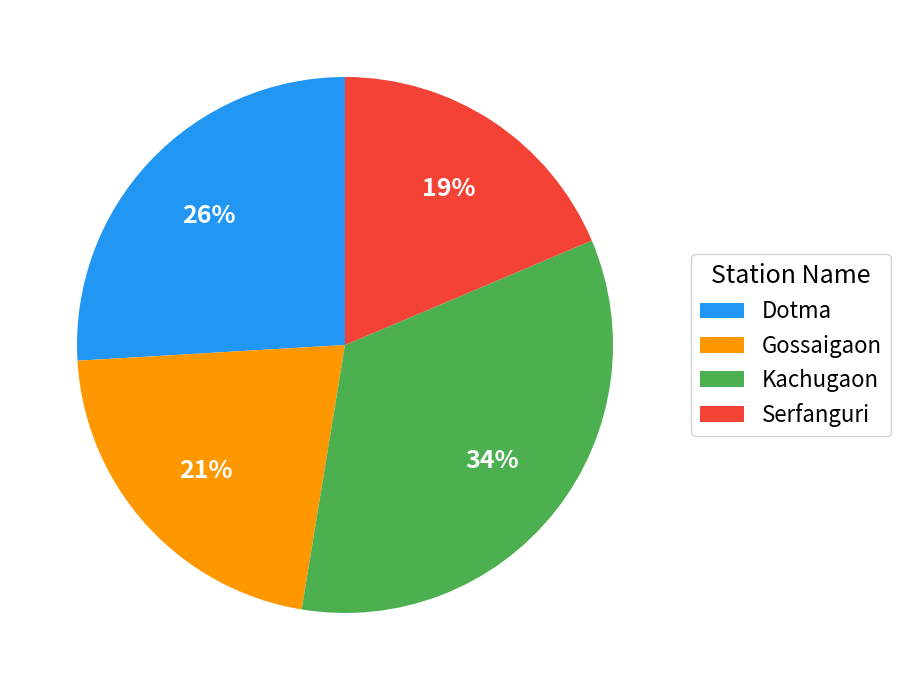

Rank the categories by value from lowest to highest.

Serfanguri, Gossaigaon, Dotma, Kachugaon